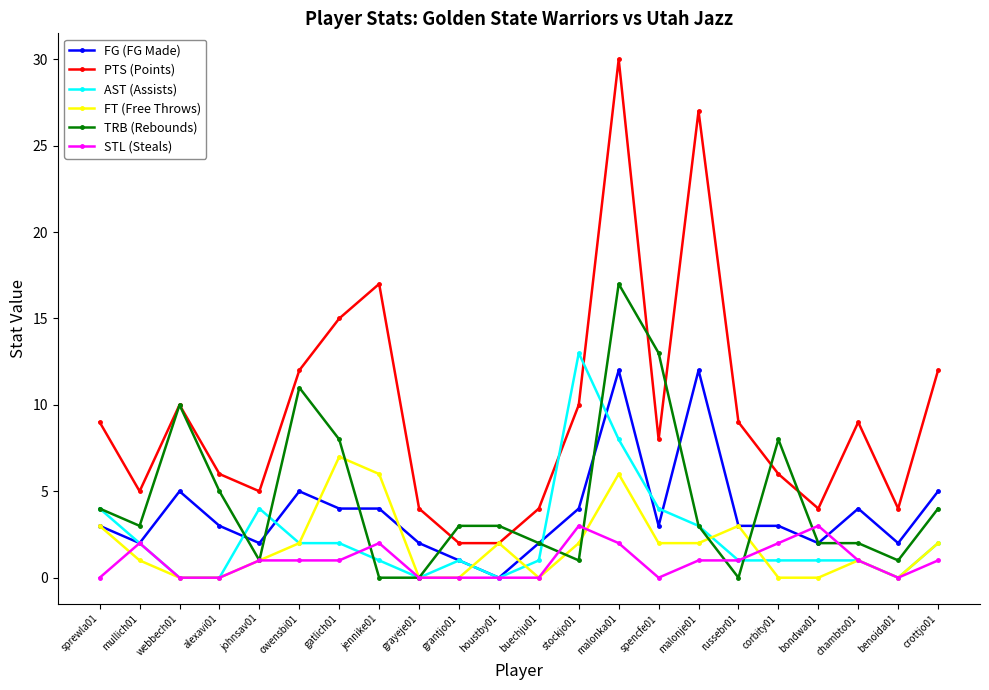

At which category is the sum across all series the highest?

malonka01